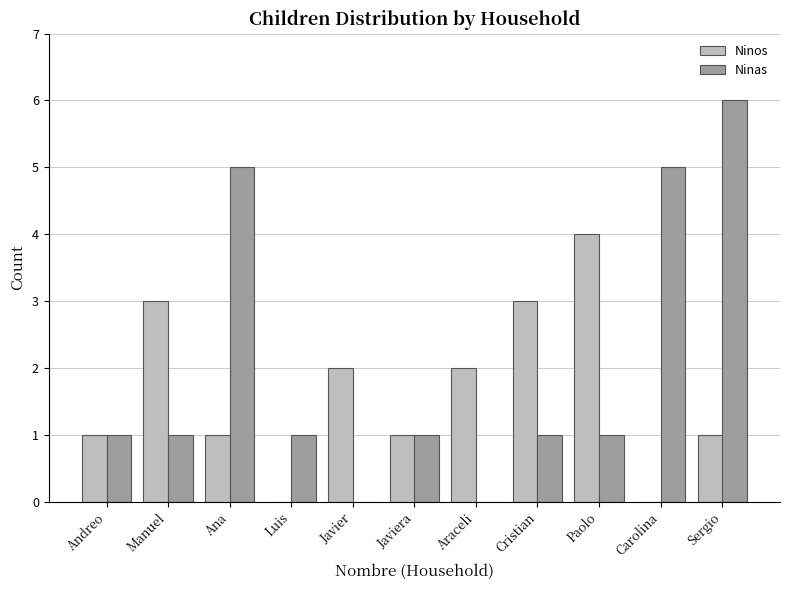

Are the bars horizontal?

No